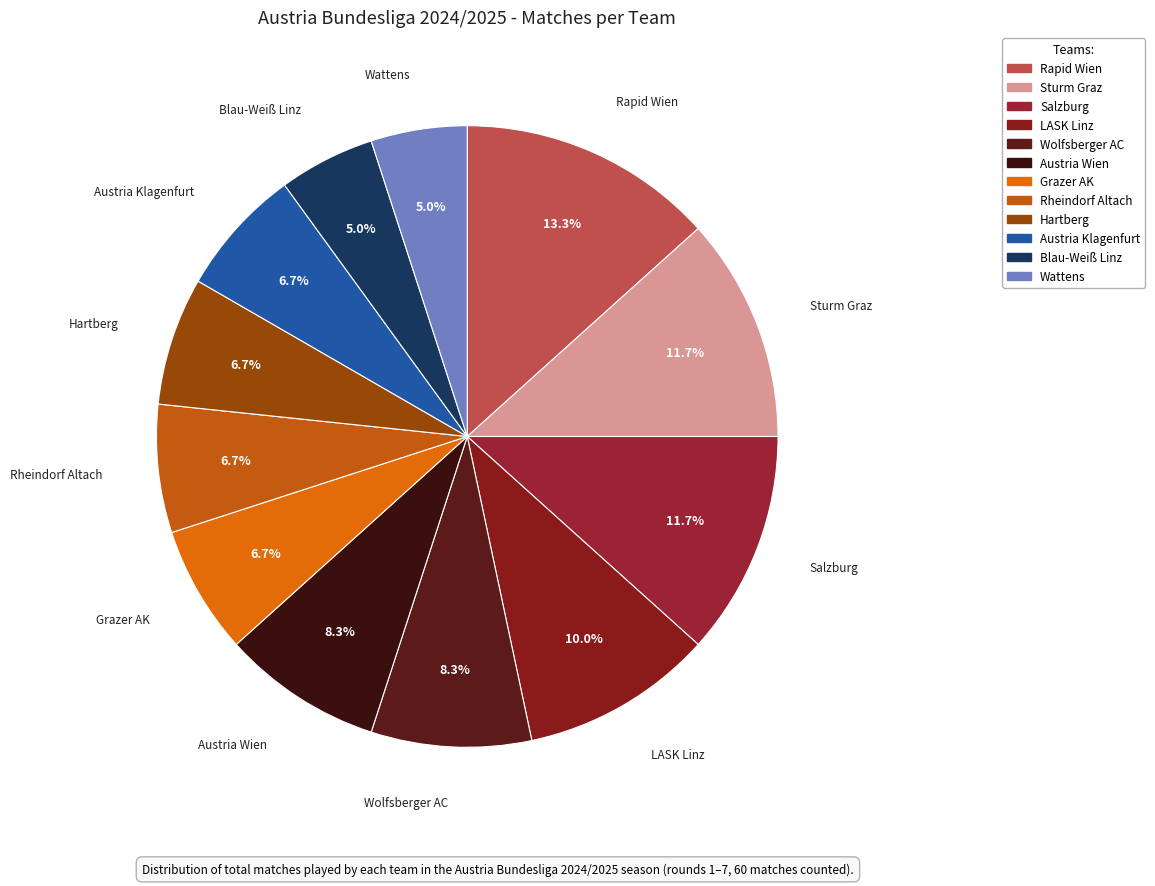

What percentage is NOT represented by Grazer AK?

93.3%